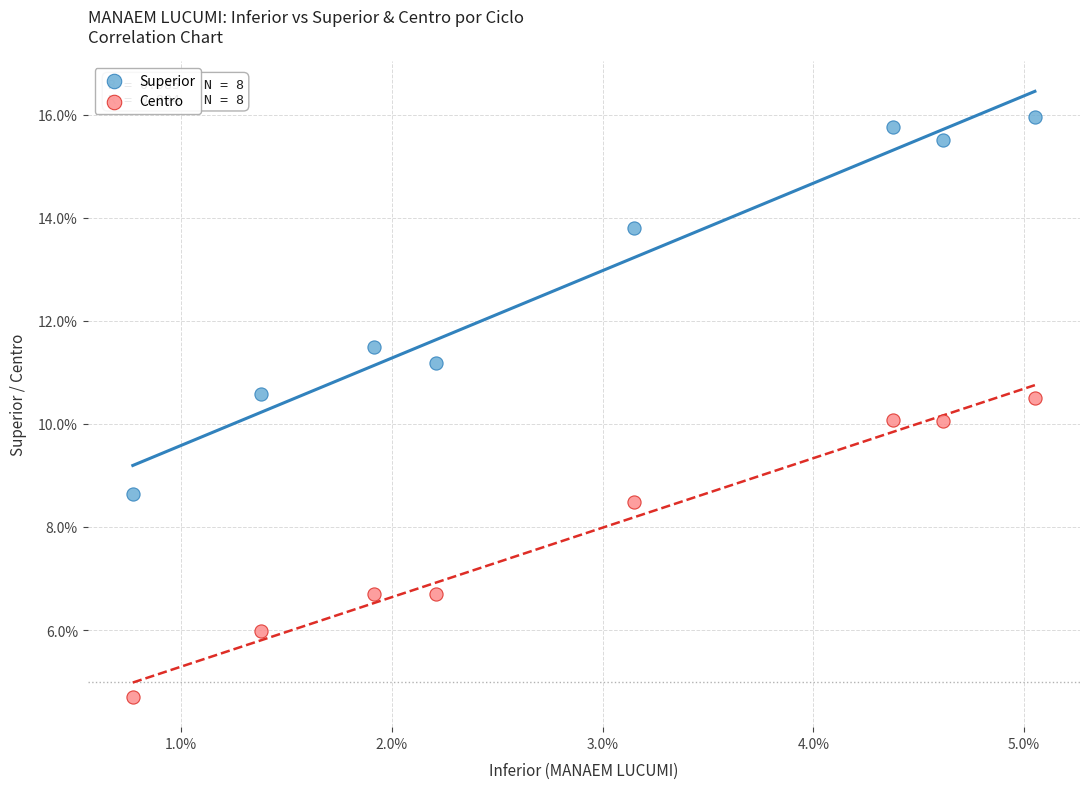

What are all the series names shown in the legend?

Superior, Centro